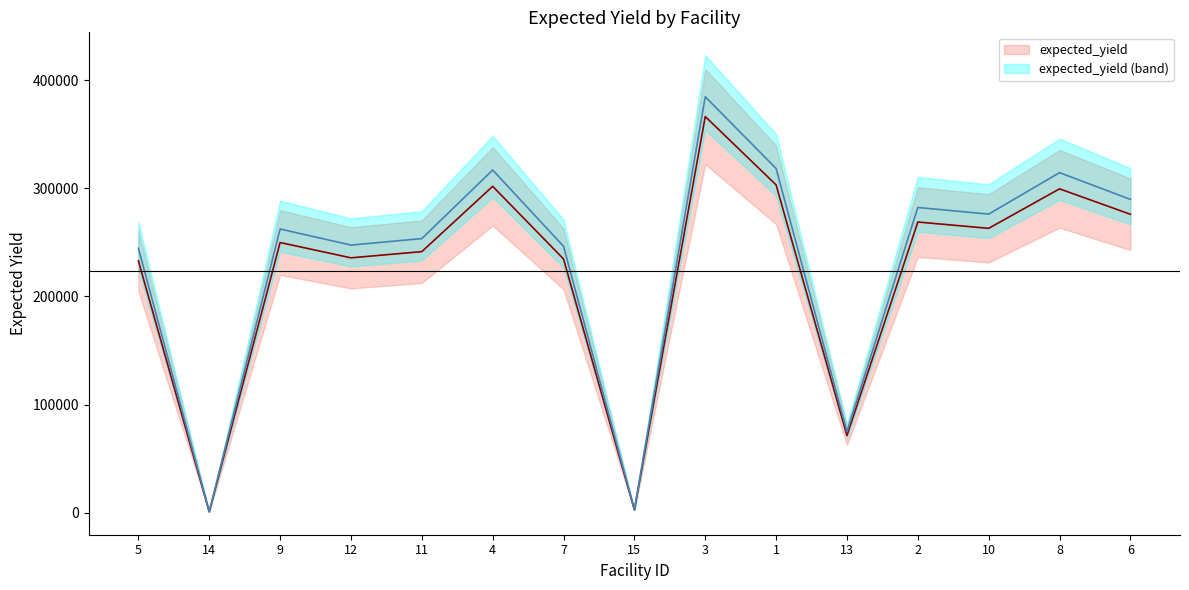

Reading left to right, transcribe all the data shown in this chart.

232902.8	816.7	249845.4	235690.6	241412.1	301805.4	234630.0	2590.4	366336.0	303145.9	71297.8	268813.9	262961.2	299491.0	275959.1